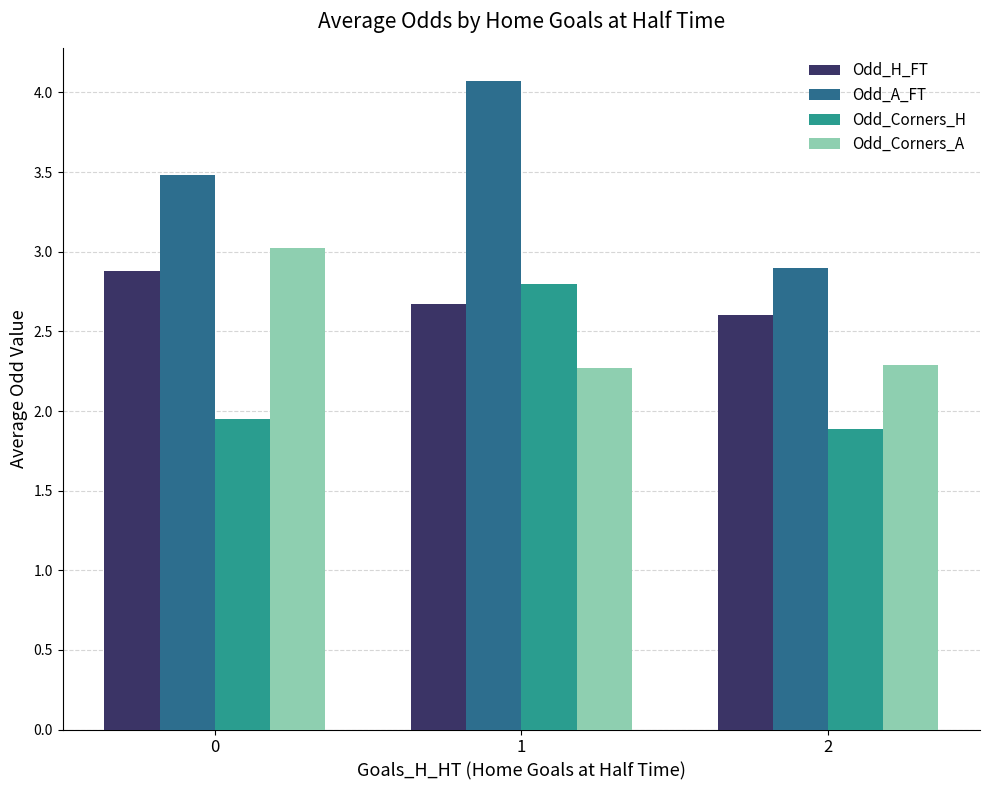

What value does the Odd_A_FT series have at 1?

4.1